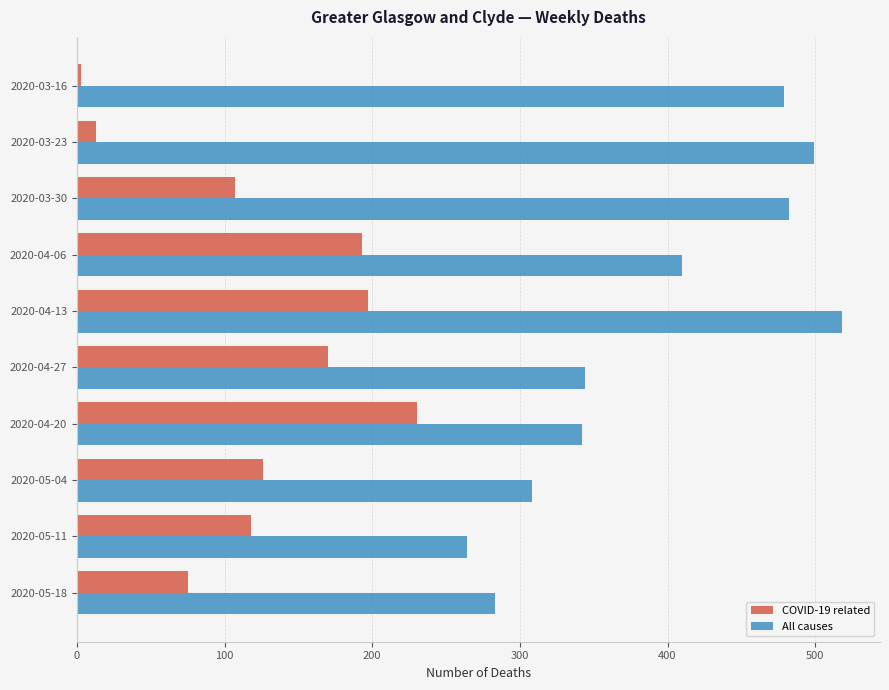

Which series has the widest spread of values?

All causes